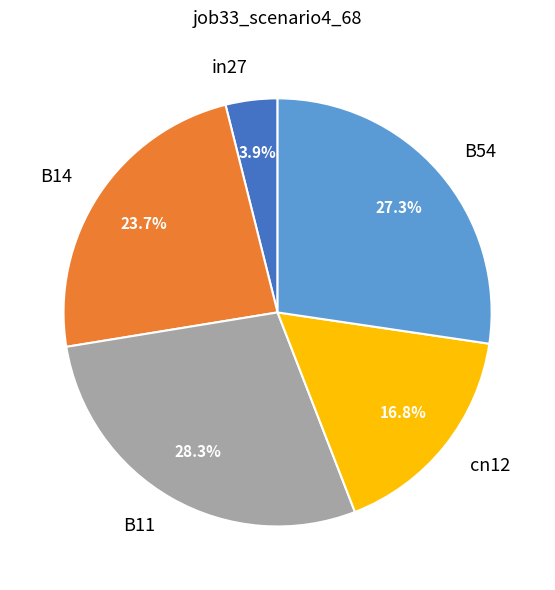

How many slices are in this pie chart?

5